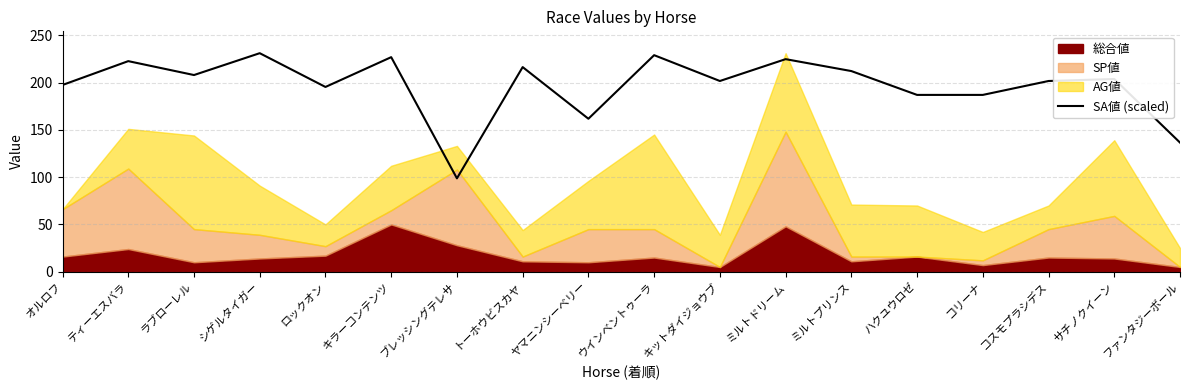

What is the maximum value for SA値 (scaled)?

231.0